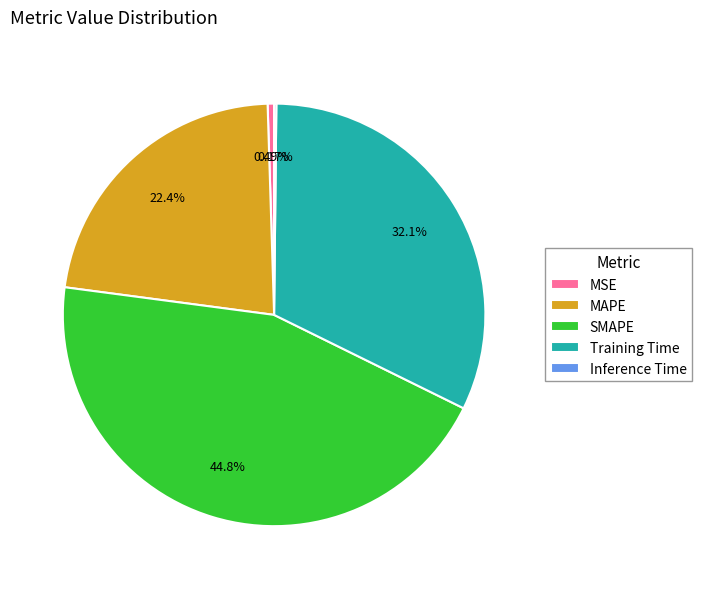

Combined, what portion of the pie is MAPE and Training Time?

54.5%